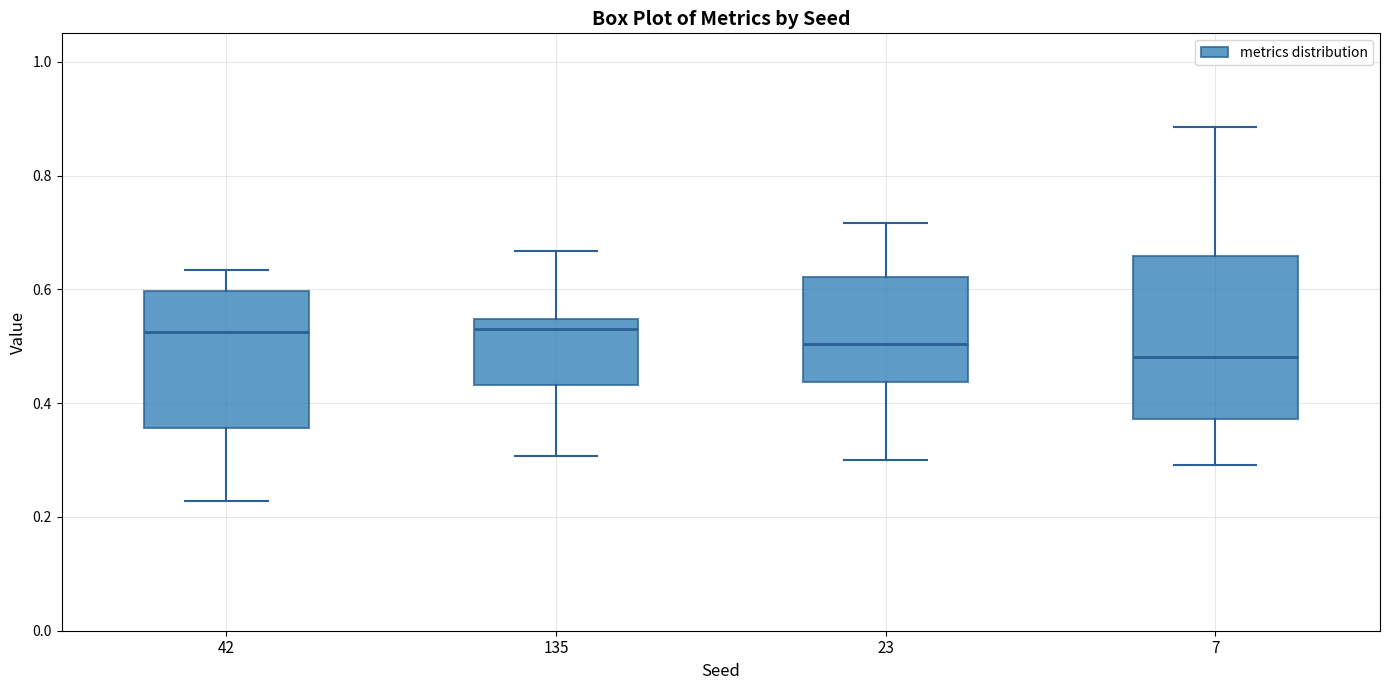

Which box is the tallest, from its lower edge to its upper edge?

7